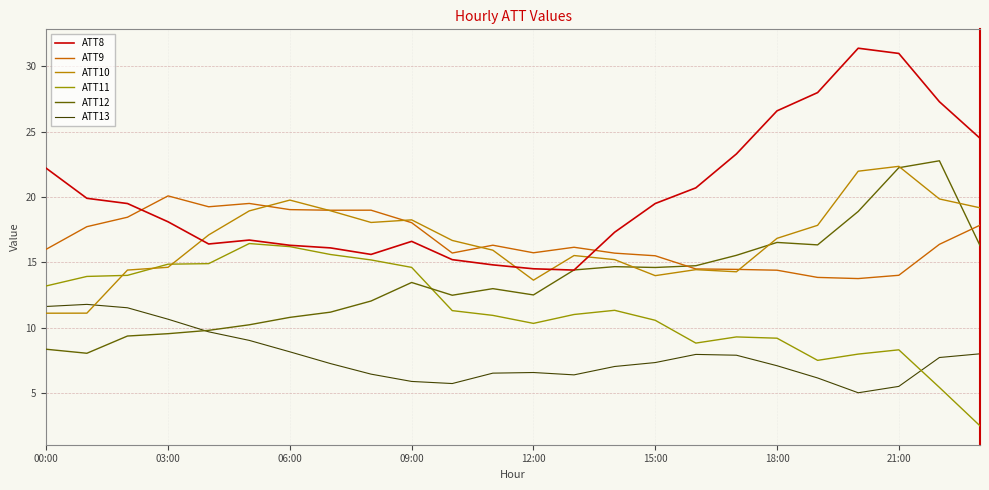

Which series has the largest range (max minus min)?

ATT8